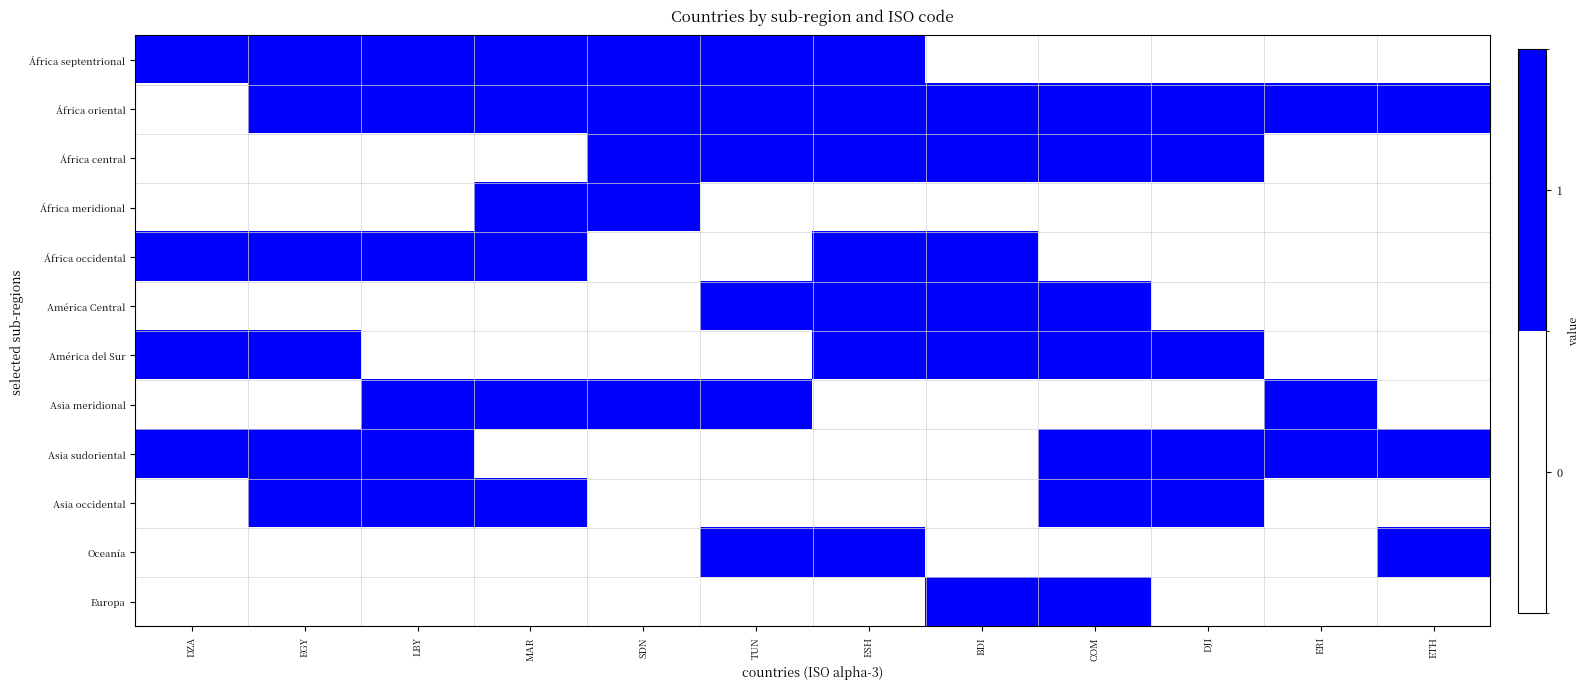

Between LBY and COM, which series saw the biggest shift?

África septentrional